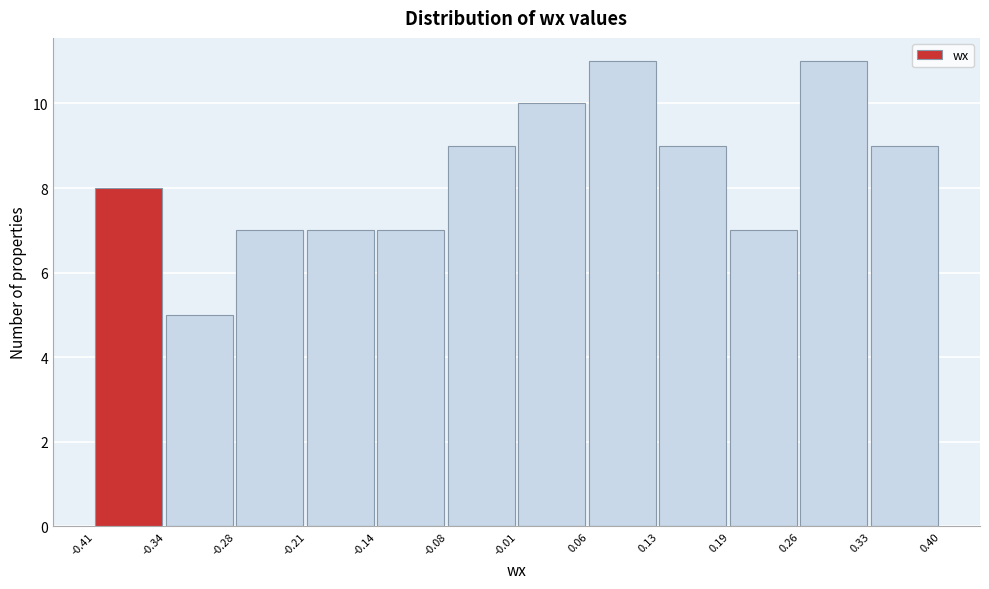

Reading left to right, transcribe this chart: for each bar, give the range it covers on the x-axis and its height. The values are not printed on the chart, so give them approximately, as read against the axis.

-0.41 to -0.34: 8
-0.34 to -0.28: 5
-0.28 to -0.21: 7
-0.21 to -0.14: 7
-0.14 to -0.08: 7
-0.08 to -0.01: 9
-0.01 to 0.06: 10
0.06 to 0.13: 11
0.13 to 0.19: 9
0.19 to 0.26: 7
0.26 to 0.33: 11
0.33 to 0.40: 9